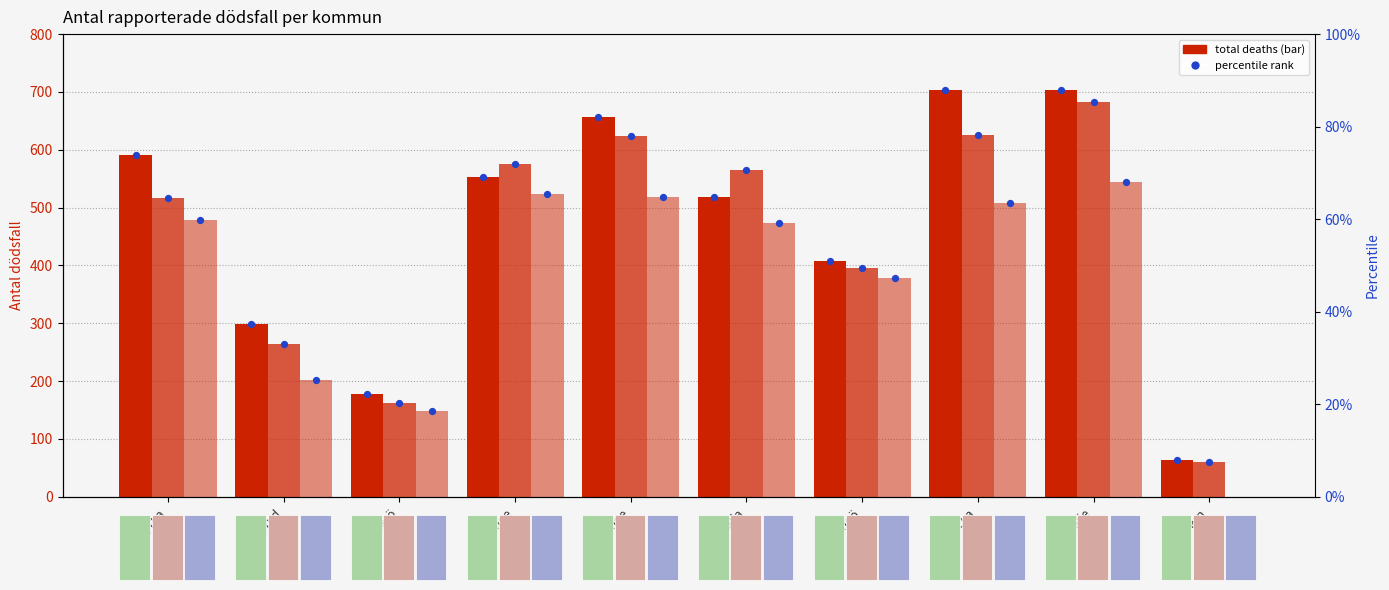

Which series has the largest total across all categories?

2018